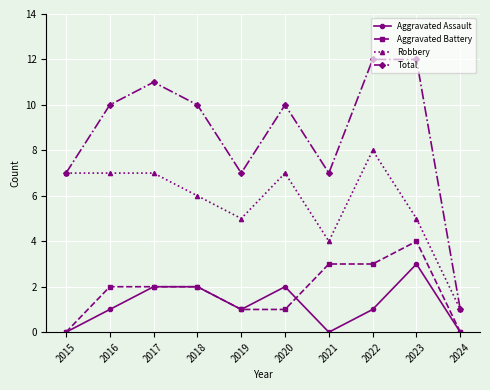

Which category has the highest value in the Aggravated Battery series?

2023